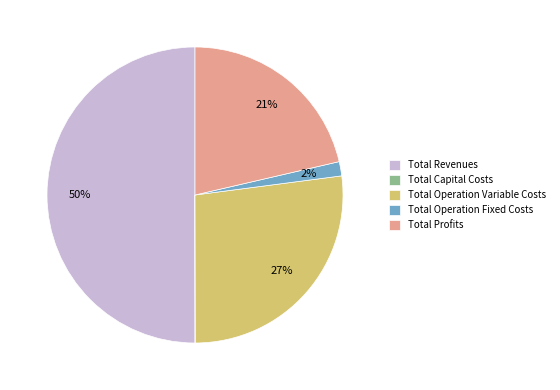

Between Total Operation Variable Costs and Total Operation Fixed Costs, which is larger?

Total Operation Variable Costs